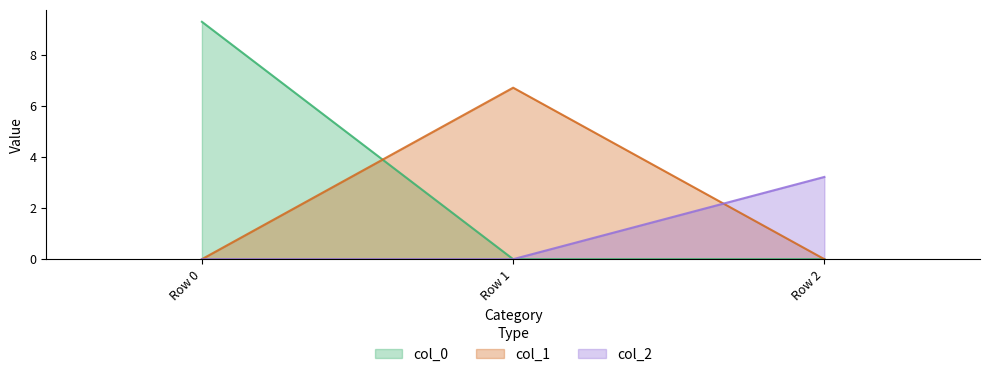

Is it true that col_1 equals -4.1 at Row 0?

False